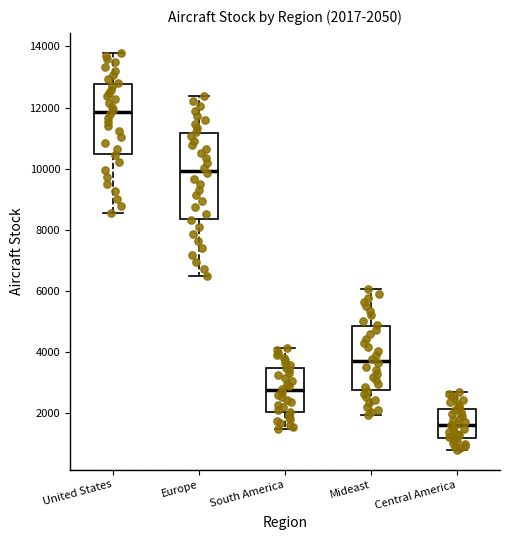

Comparing the boxes themselves (not the whiskers), which one is the tallest?

Europe